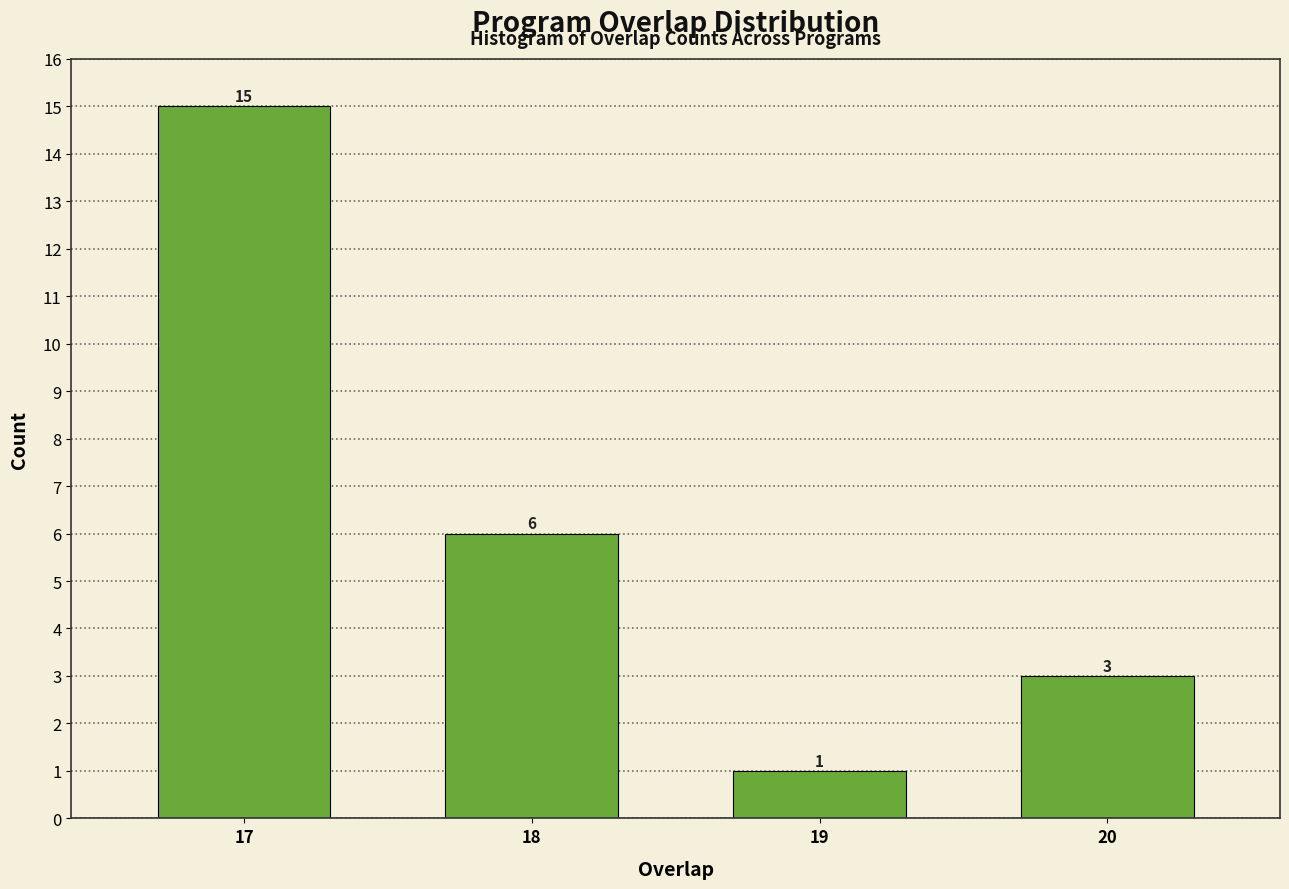

Reading right to left, list all the values displayed in this chart.

3	1	6	15